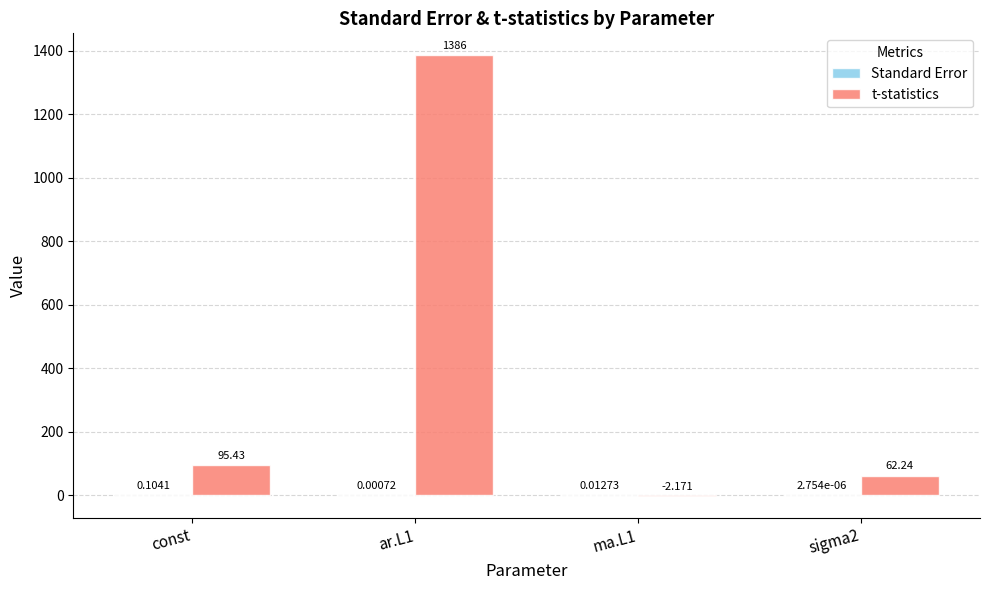

Which series has the largest total across all categories?

t-statistics